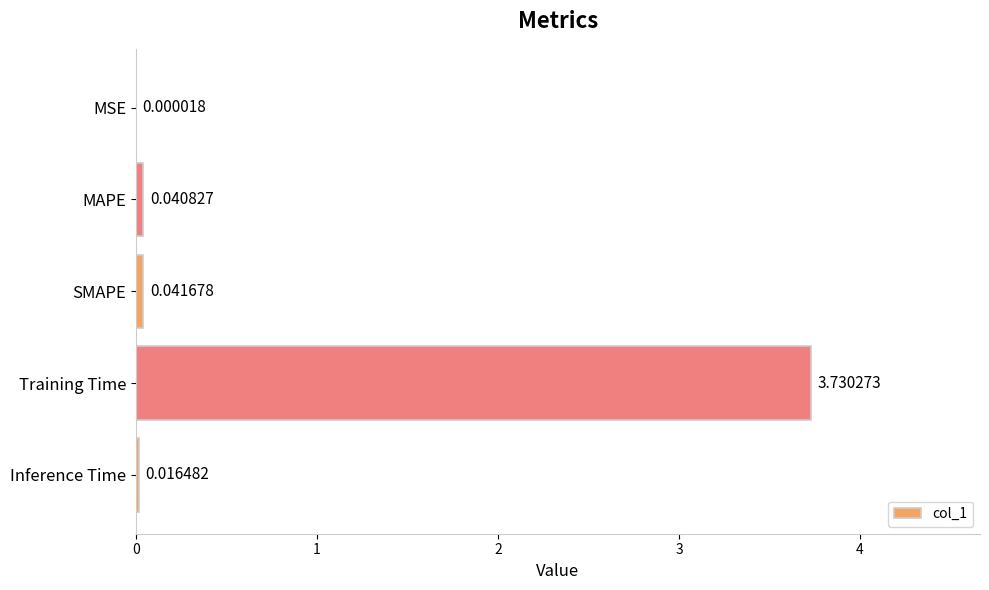

Between MSE and Inference Time, which is larger?

Inference Time